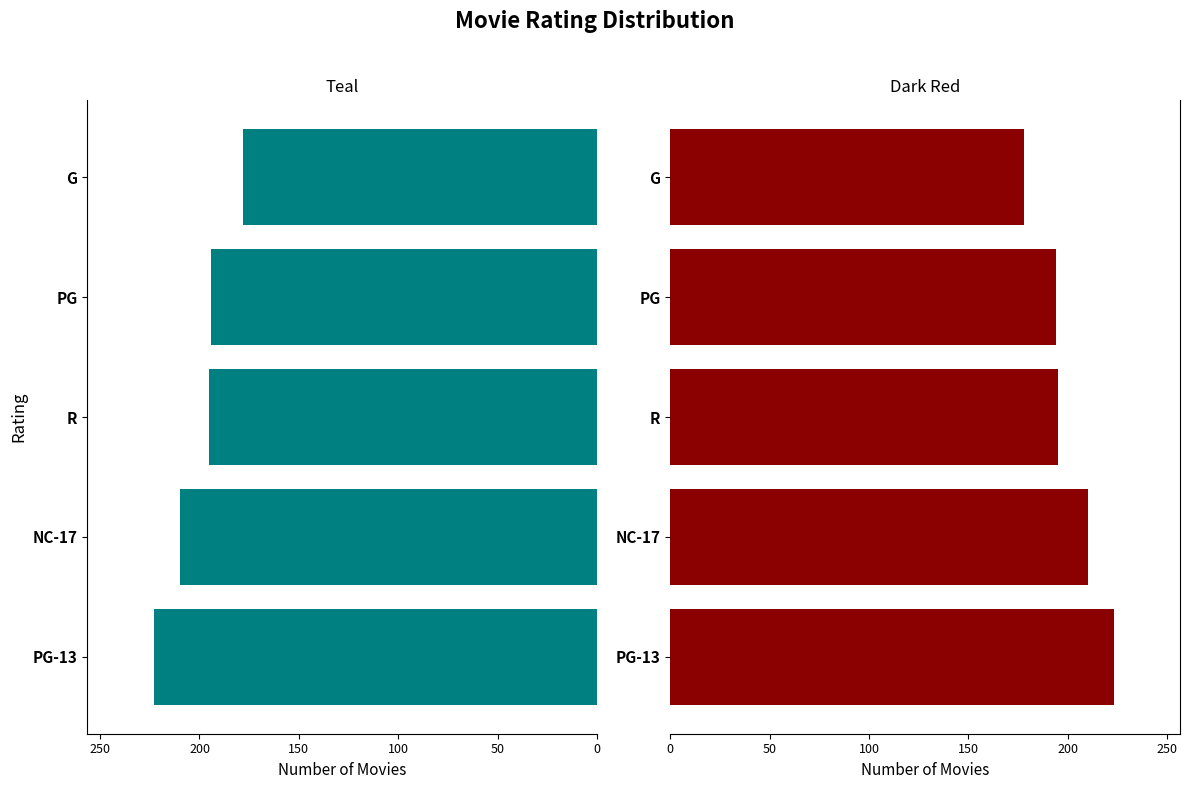

Are the bars horizontal?

Yes